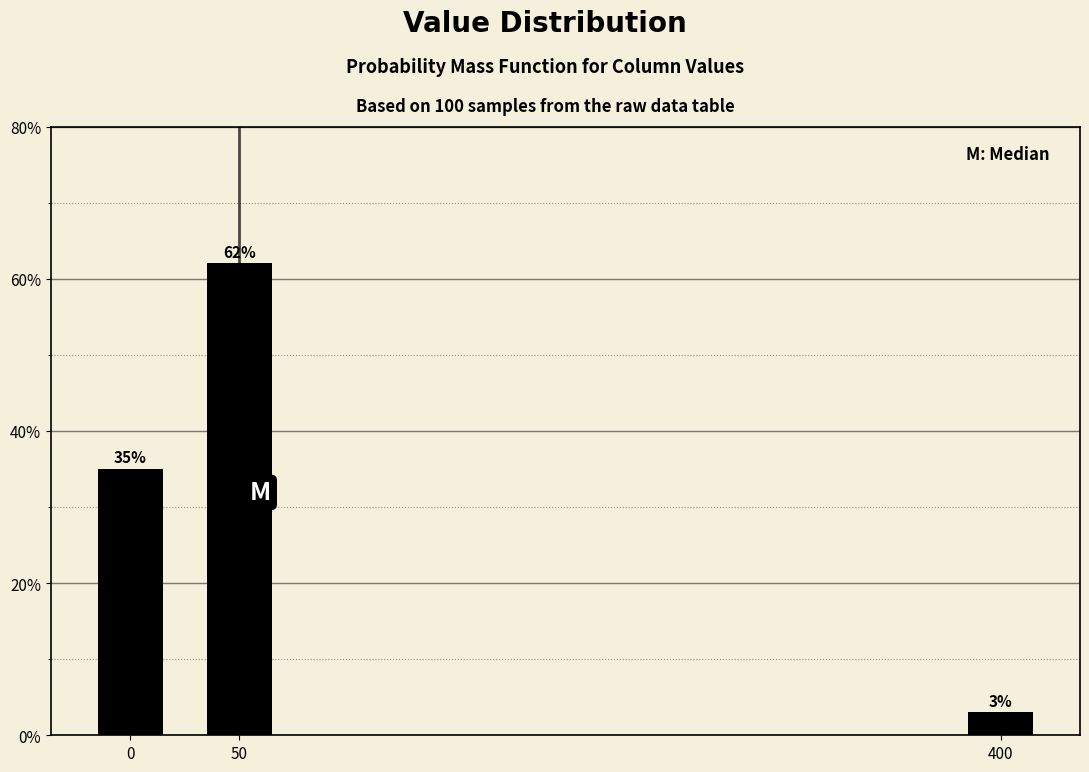

Reading left to right, extract all data points from this chart.

0=35	50=62	400=3